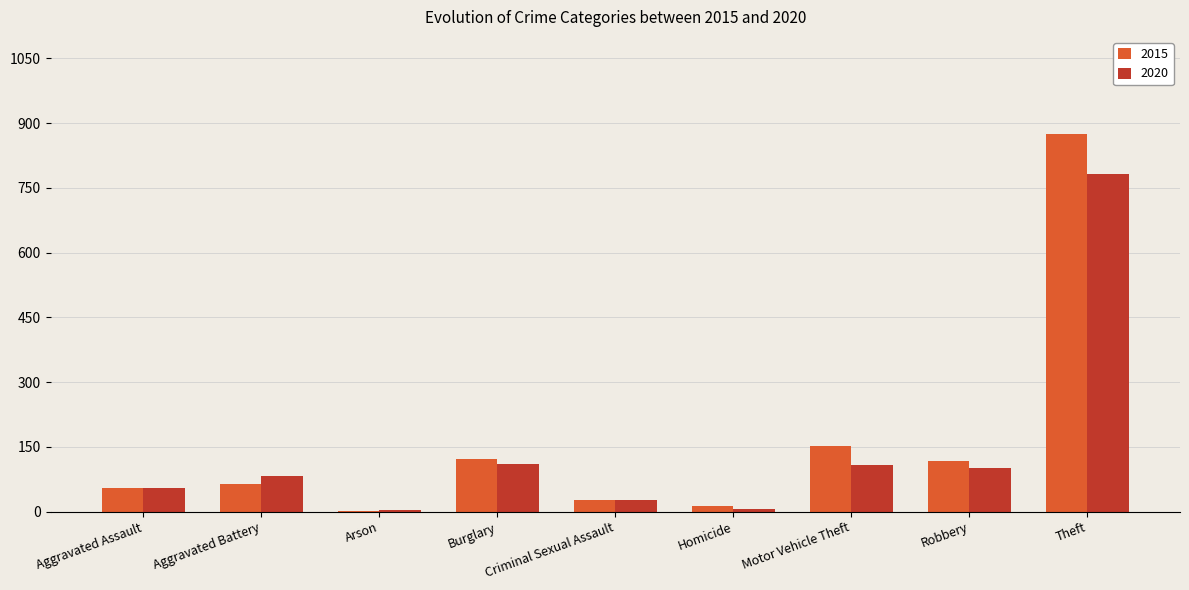

At which label is 2015 closest to 438?

Motor Vehicle Theft